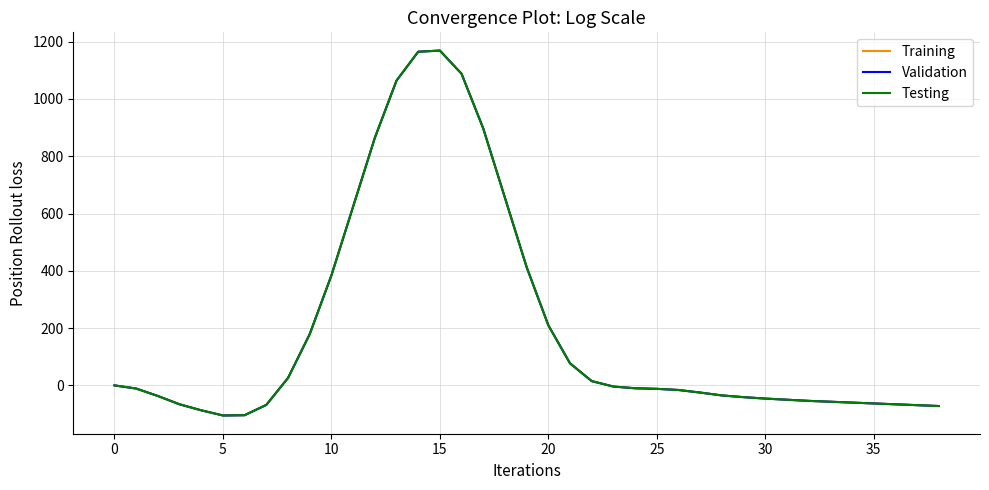

True or false: Validation and Training intersect in this chart.

False